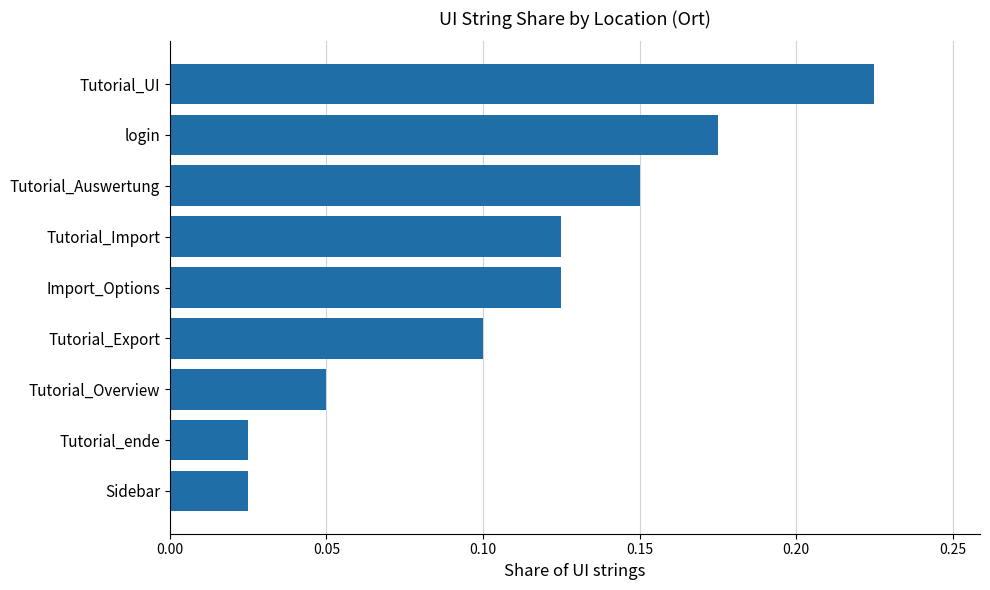

The value at Tutorial_Export is 0.2. True or false?

False